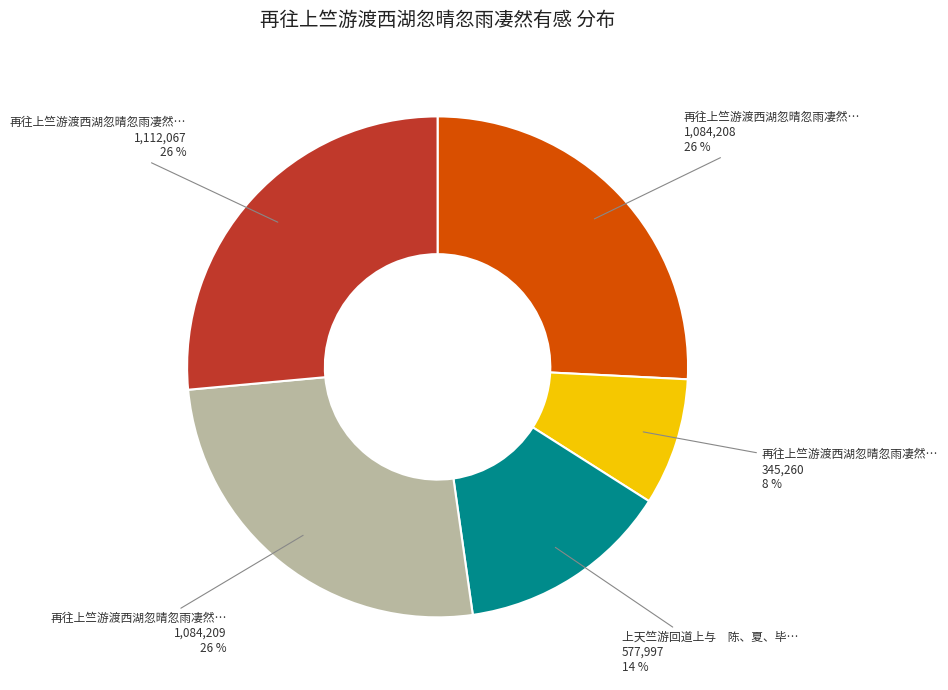

Does any single category account for the majority?

No